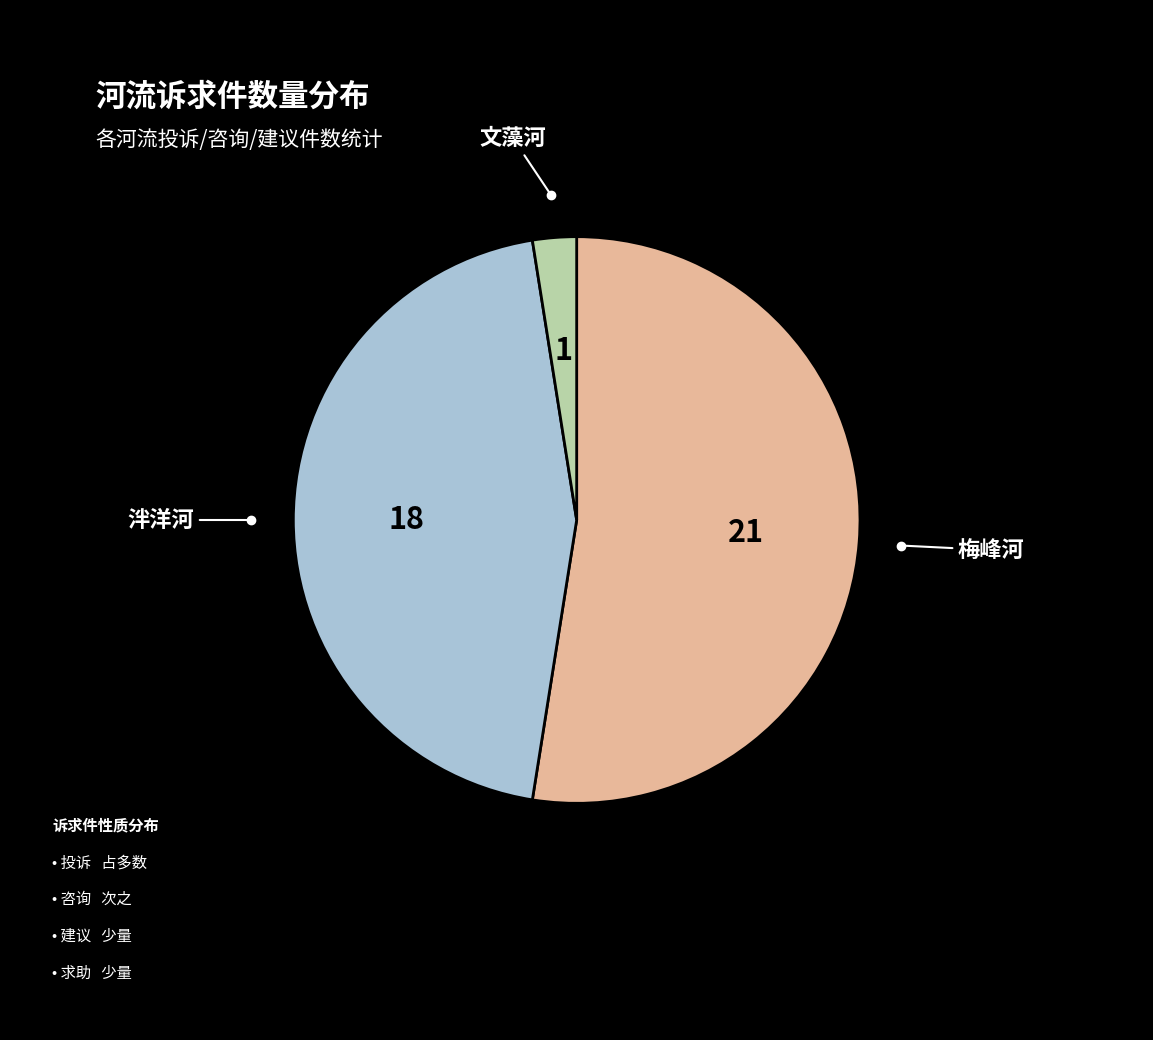

Is there any slice that represents more than half of the pie?

Yes